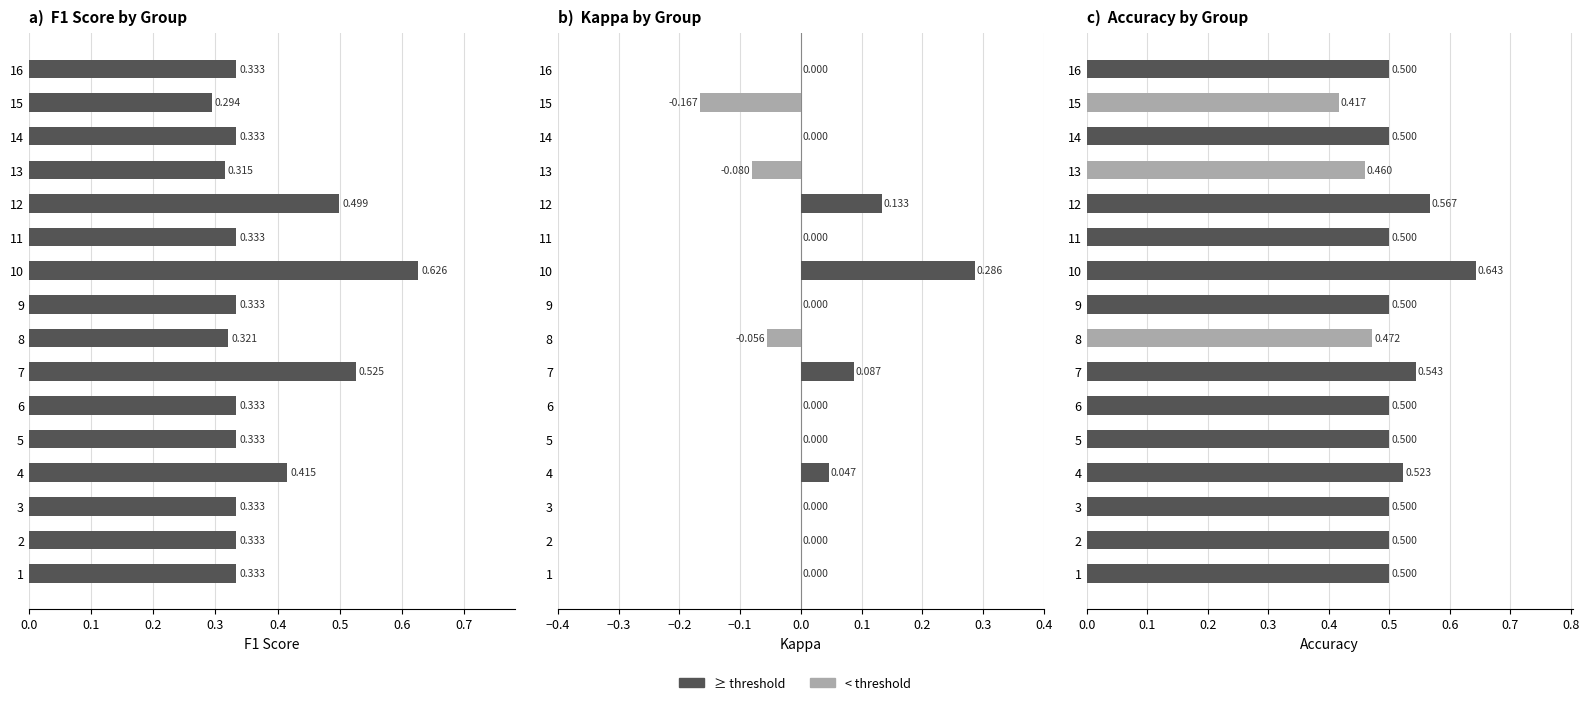

Is the value of f1 at 9 greater than the value of kappa at 3?

Yes